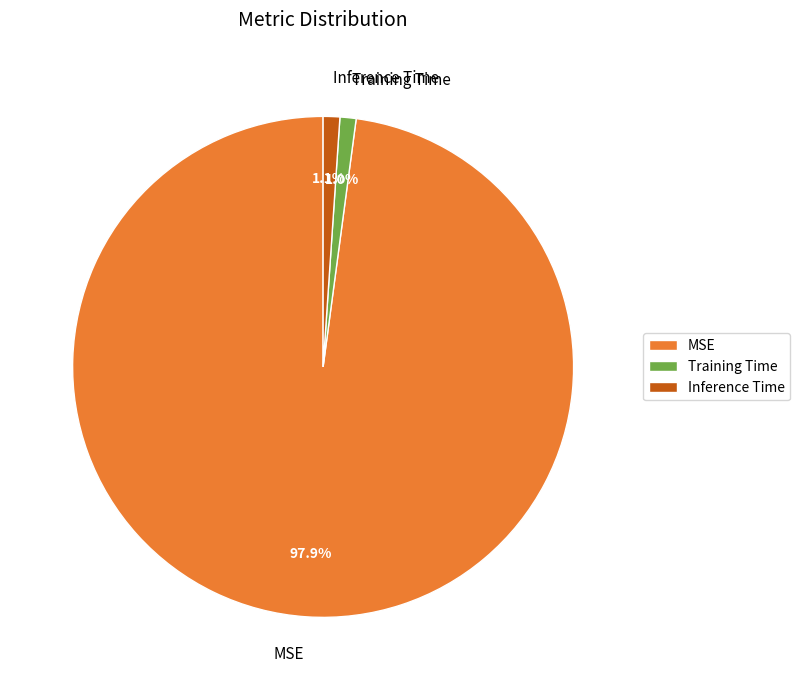

To the nearest percent, what is the combined percentage of Training Time and Inference Time?

2%